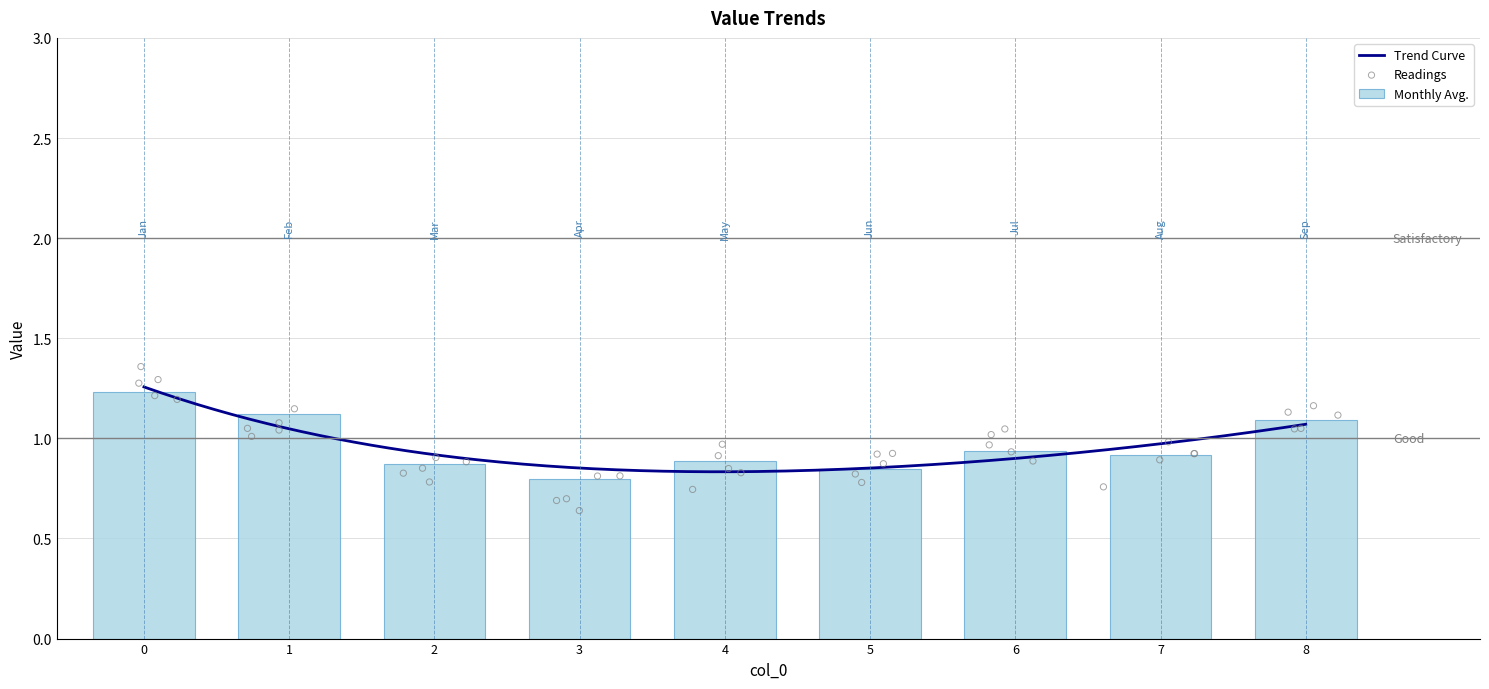

What is the change in value from 4 to 6?

+0.1